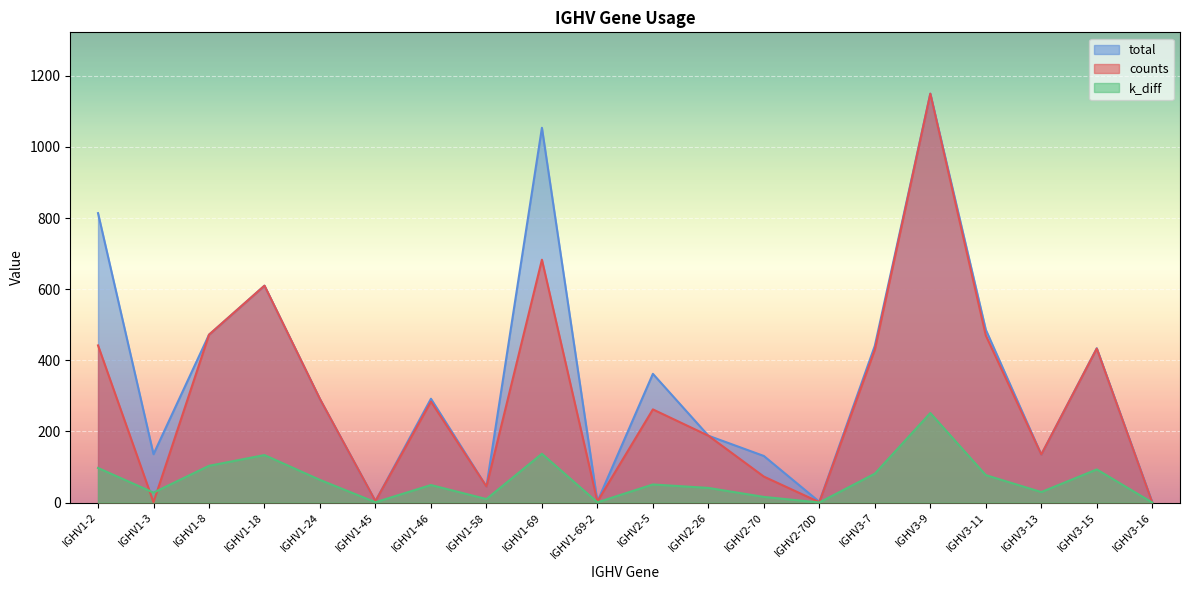

Which series has the widest spread of values?

counts